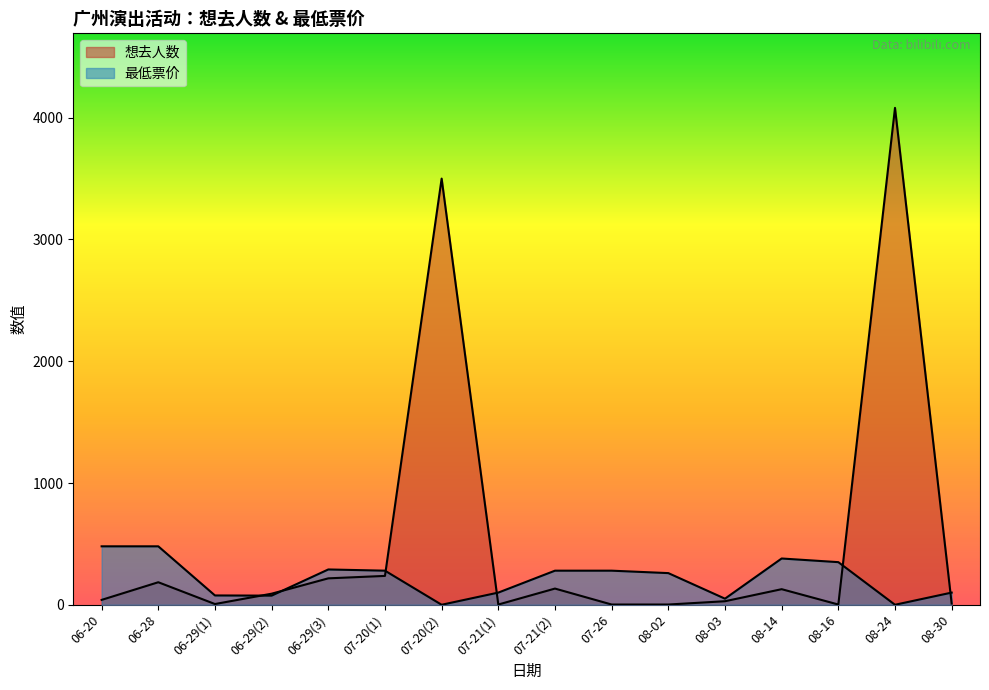

Reading left to right, extract all data points from this chart.

想去人数: 06-20=40.0	06-28=185.0	06-29(1)=6.0	06-29(2)=91.0	06-29(3)=217.0	07-20(1)=237.0	07-20(2)=3500.0	07-21(1)=2.0	07-21(2)=133.0	07-26=2.0	08-02=2.0	08-03=29.0	08-14=128.0	08-16=2.0	08-24=4081.0	08-30=10.0
最低票价: 06-20=480.0	06-28=480.0	06-29(1)=76.5	06-29(2)=75.0	06-29(3)=290.0	07-20(1)=280.0	07-20(2)=0.0	07-21(1)=100.0	07-21(2)=280.0	07-26=280.0	08-02=260.0	08-03=50.0	08-14=380.0	08-16=350.0	08-24=0.0	08-30=100.0